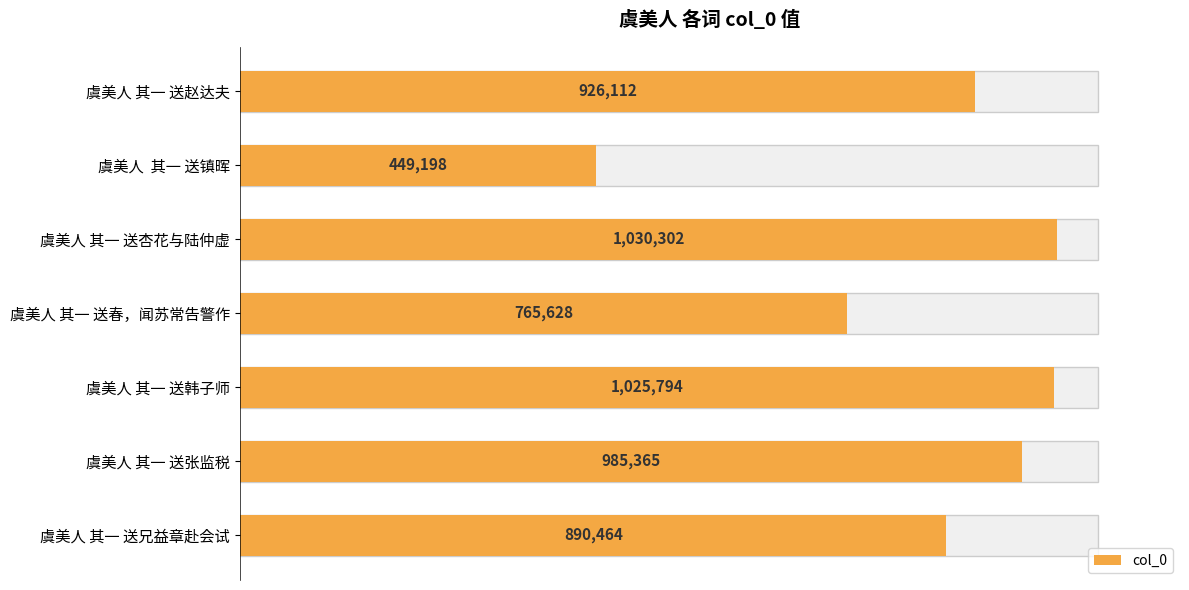

What is the sum of all values?

6072863